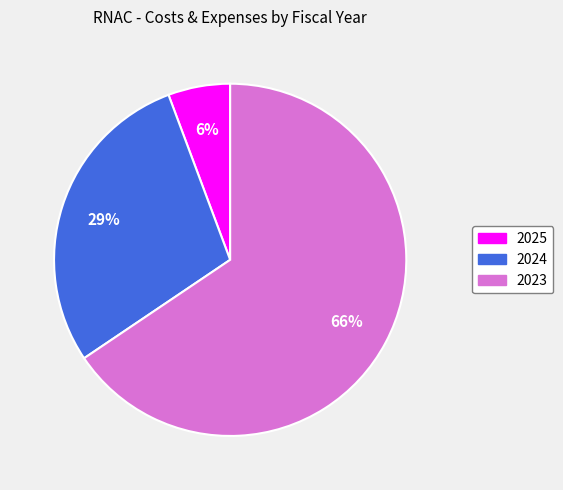

True or false: 2025 accounts for 6% of the total.

True